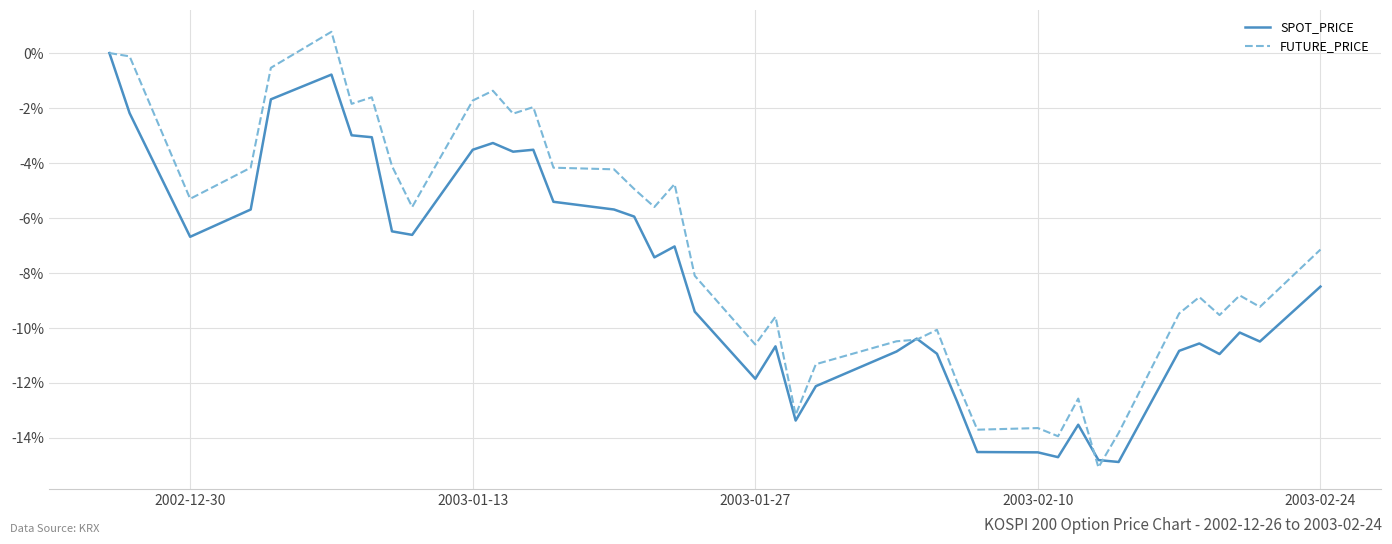

Does the chart have visible grid lines?

Yes